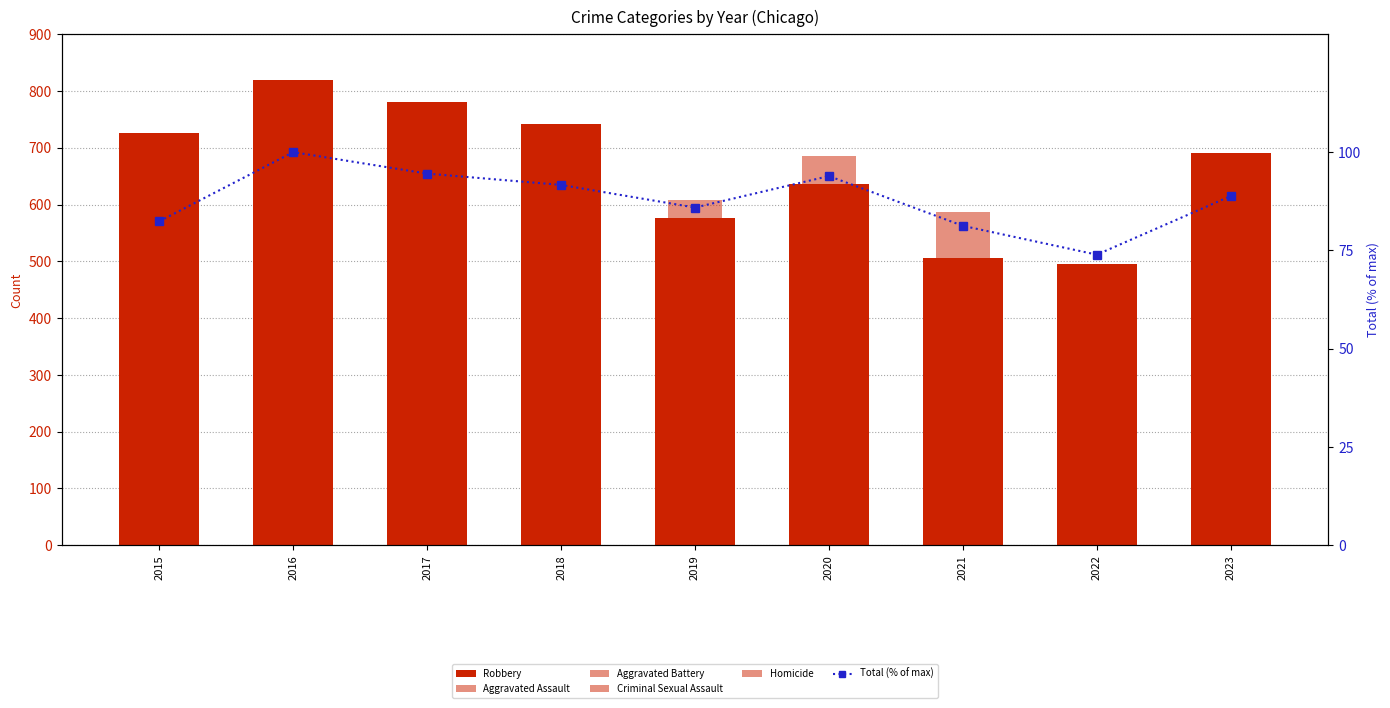

What is the difference between the Criminal Sexual Assault values at 2015 and 2019?

3.0